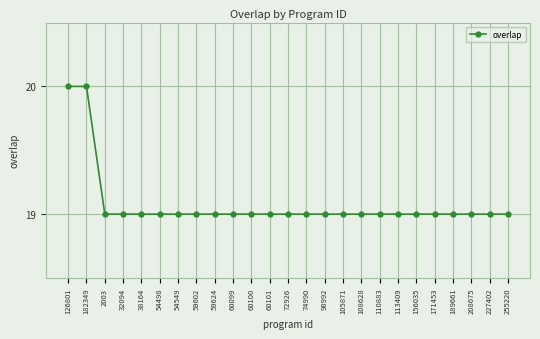

What position from the right is 54549?

19